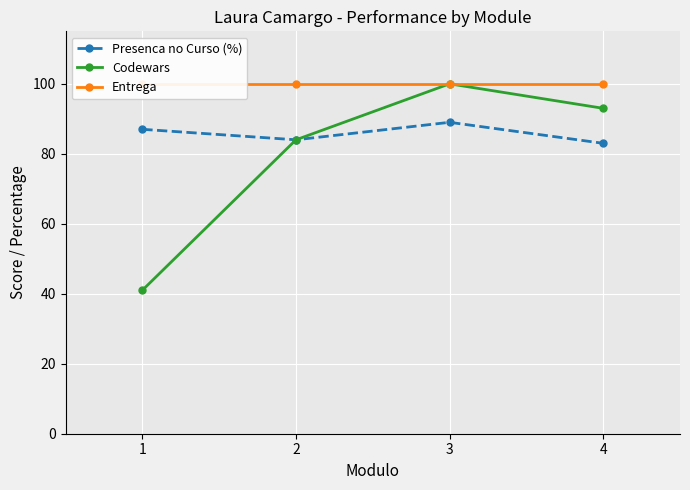

Rank the categories by Presenca no Curso (%) value from highest to lowest.

3, 1, 2, 4